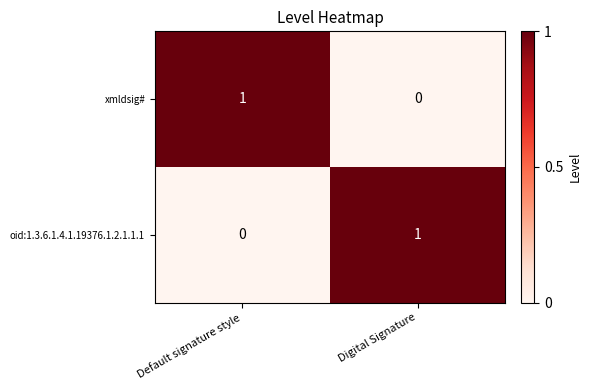

Reading left to right, extract all data points from this chart.

xmldsig#: 1	0
oid:1.3.6.1.4.1.19376.1.2.1.1.1: 0	1